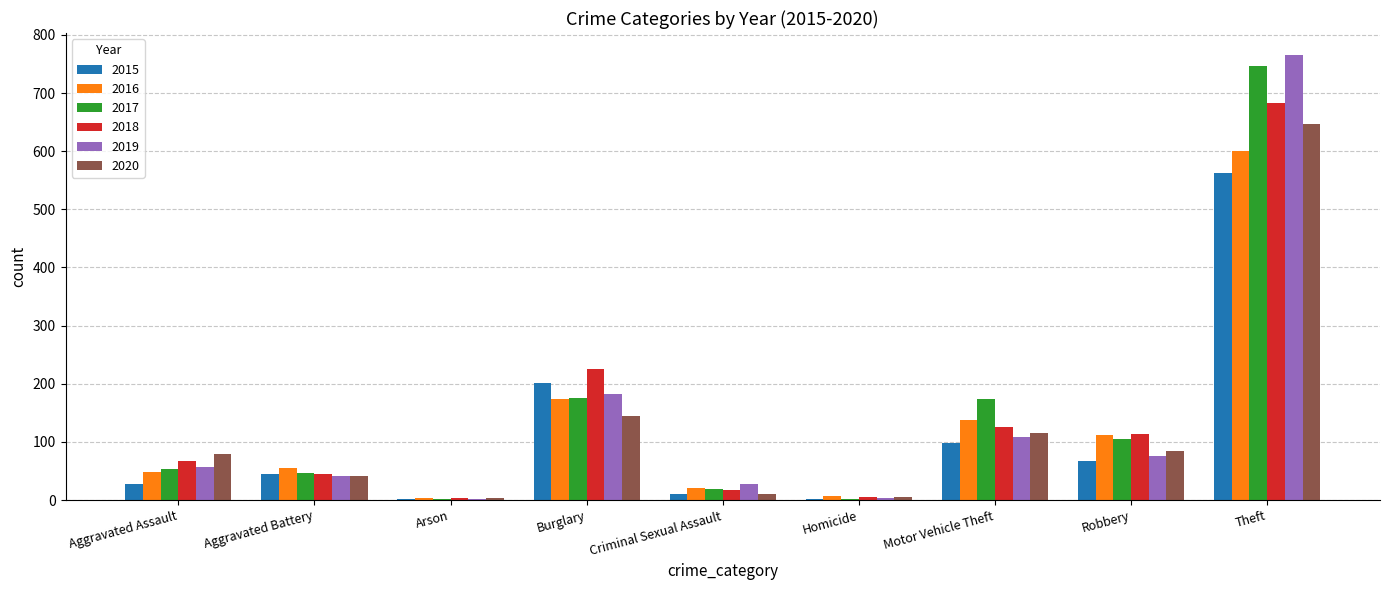

Are the bars grouped side by side (vs. stacked)?

Yes